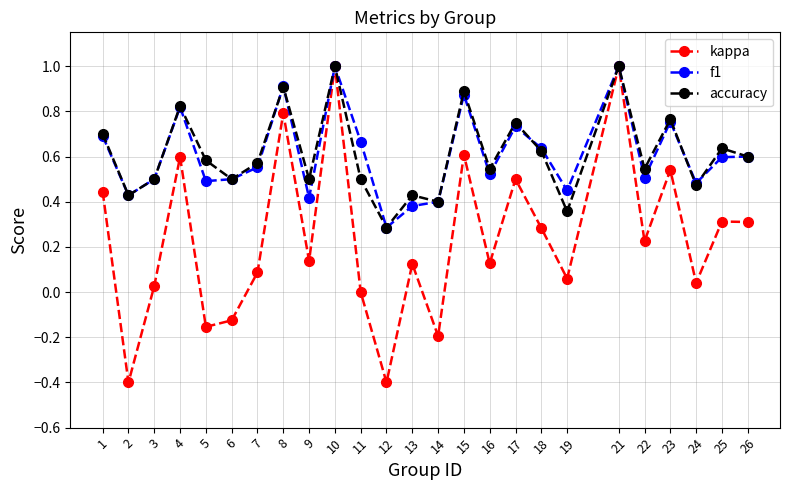

In accuracy, how many points are lower than both neighbors (excluding endpoints)?

9